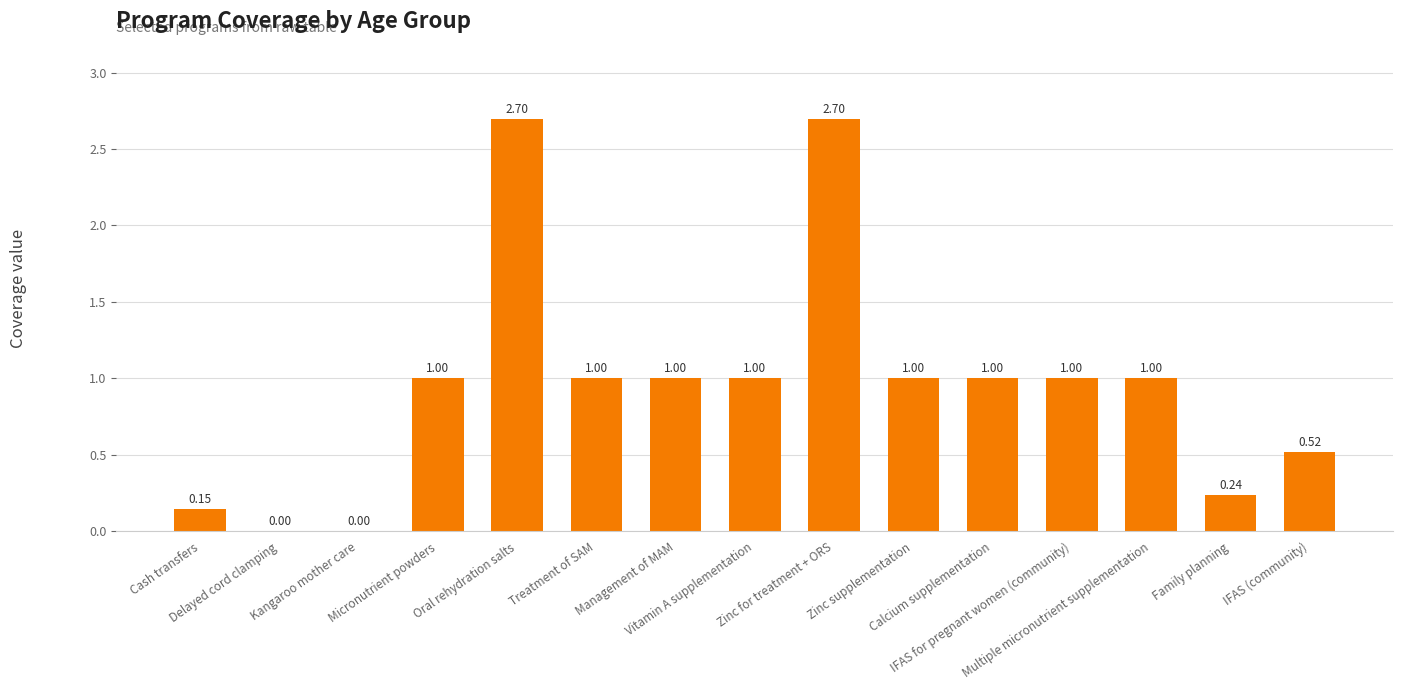

Does the chart contain stacked bars?

No